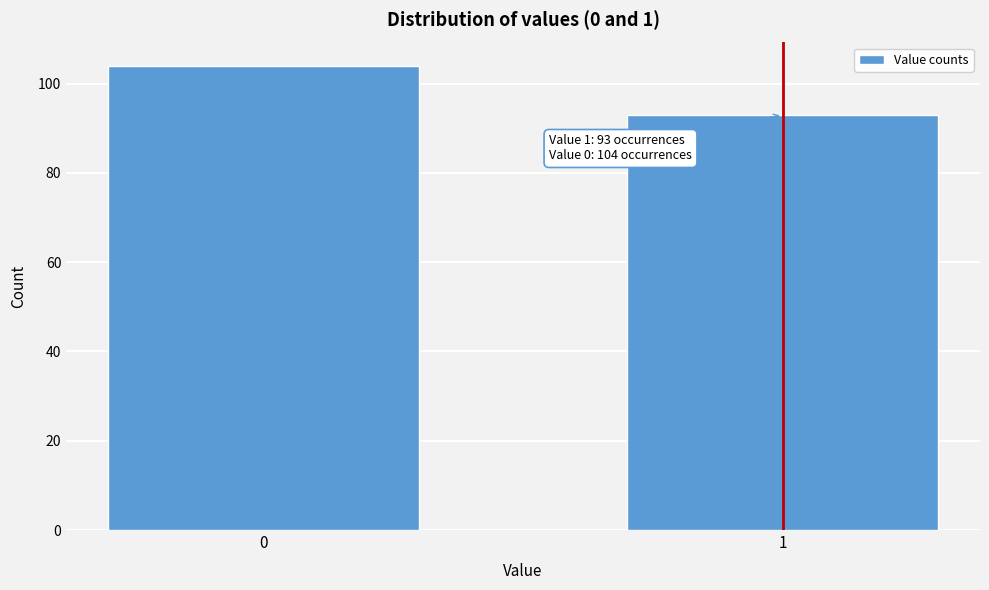

Reading right to left, extract all data points from this chart.

93	104